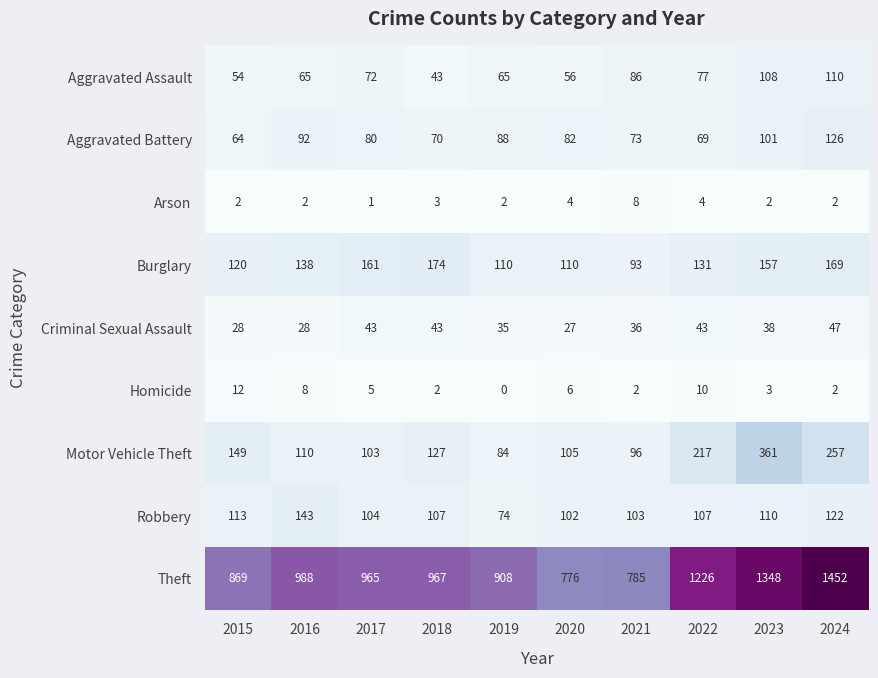

List the series in order of their peak value, lowest first.

Arson, Homicide, Criminal Sexual Assault, Aggravated Assault, Aggravated Battery, Robbery, Burglary, Motor Vehicle Theft, Theft